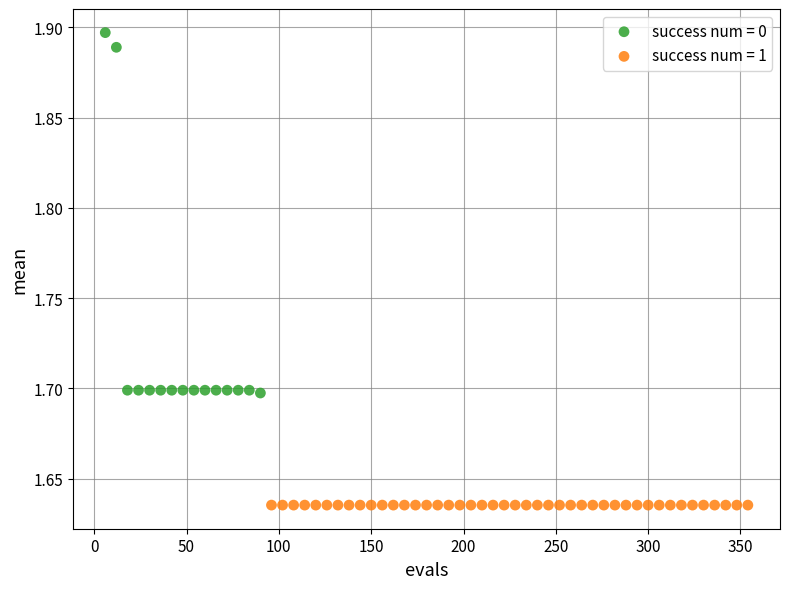

Which series contains the lowest Y value?

success num = 1